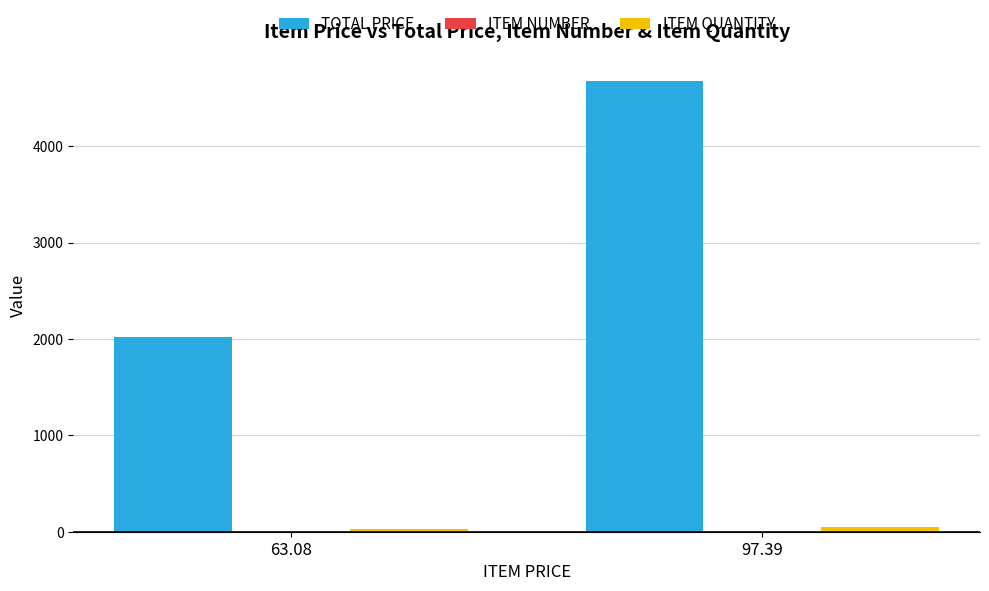

What is the maximum value shown in the chart?

4674.7